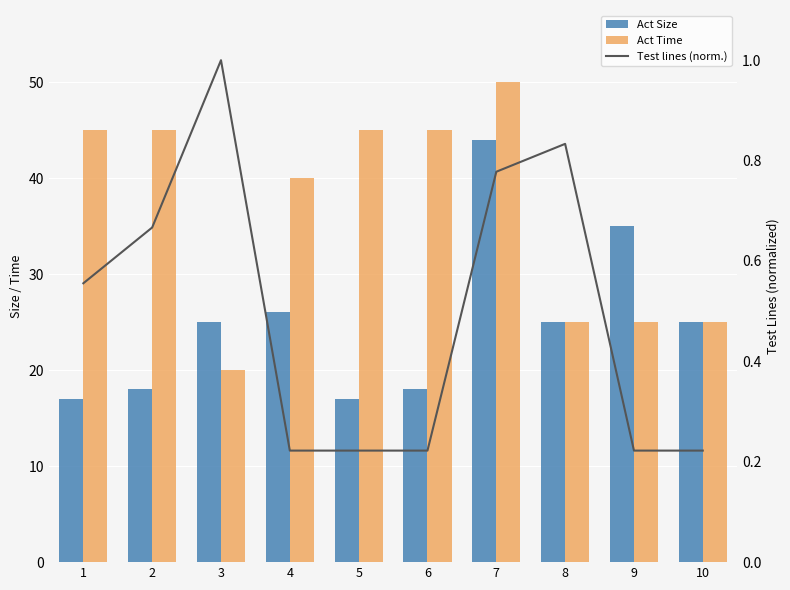

Which category has the lowest value across all series?

4